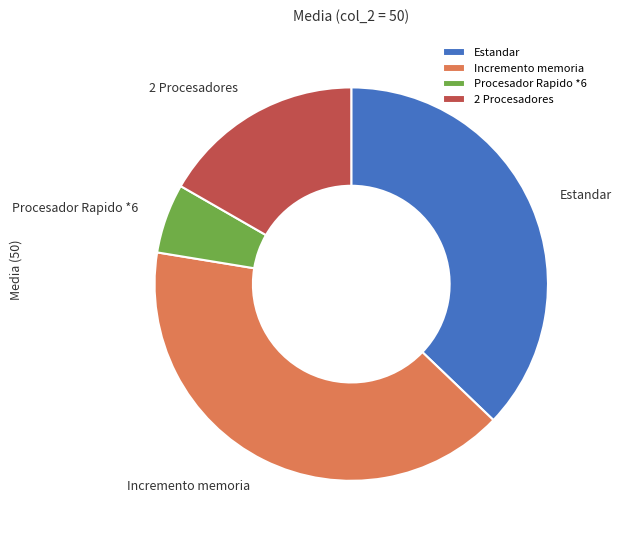

Rank the categories by value from lowest to highest.

Procesador Rapido *6, 2 Procesadores, Estandar, Incremento memoria